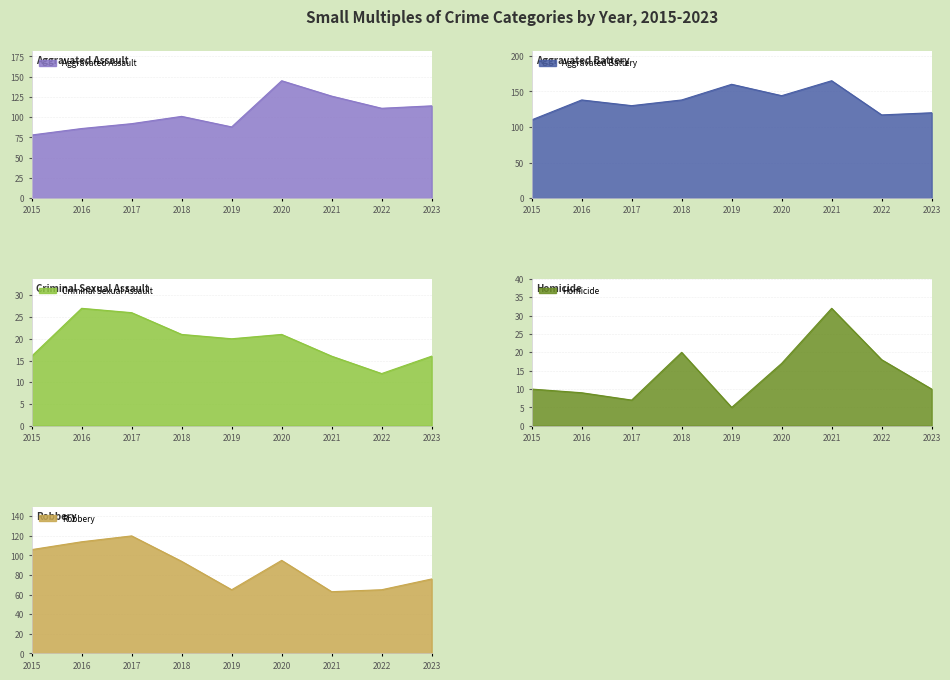

What is the difference between the maximum and minimum values in the Aggravated Battery series?

55